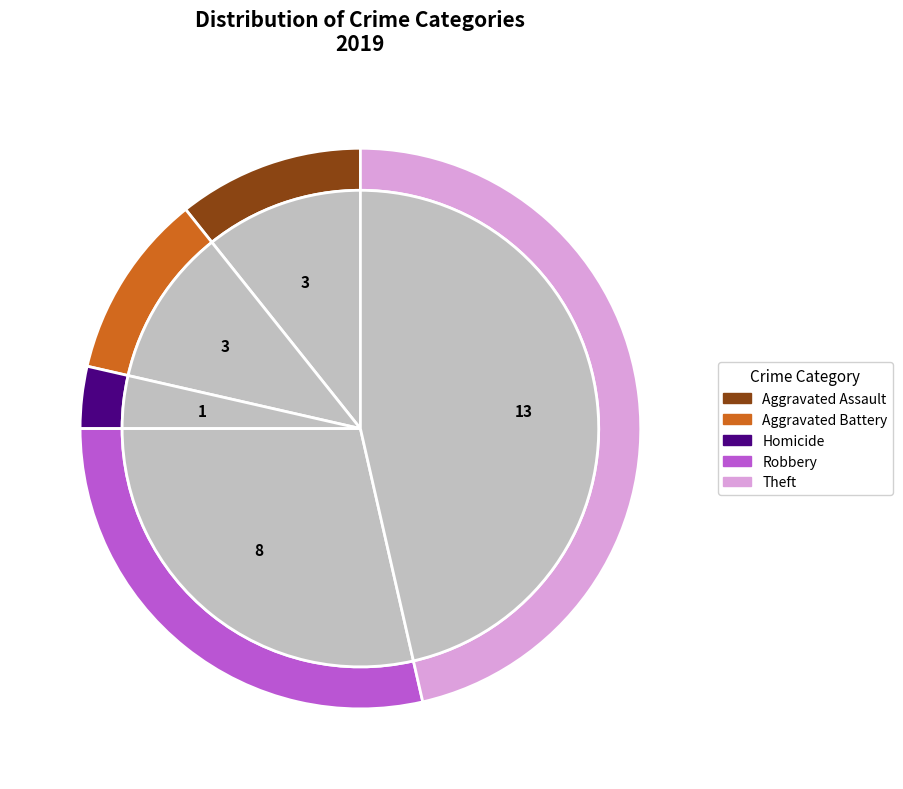

True or false: Robbery accounts for 18% of the total.

False